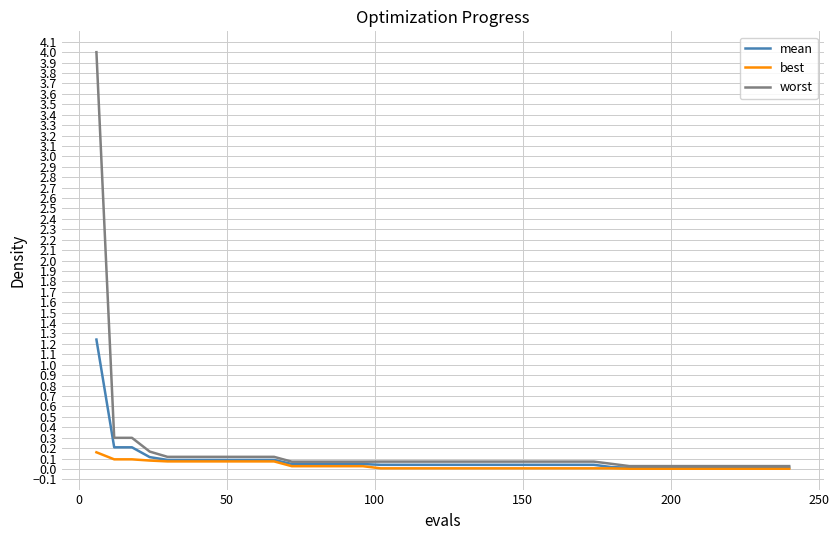

Which series has the largest range (max minus min)?

worst